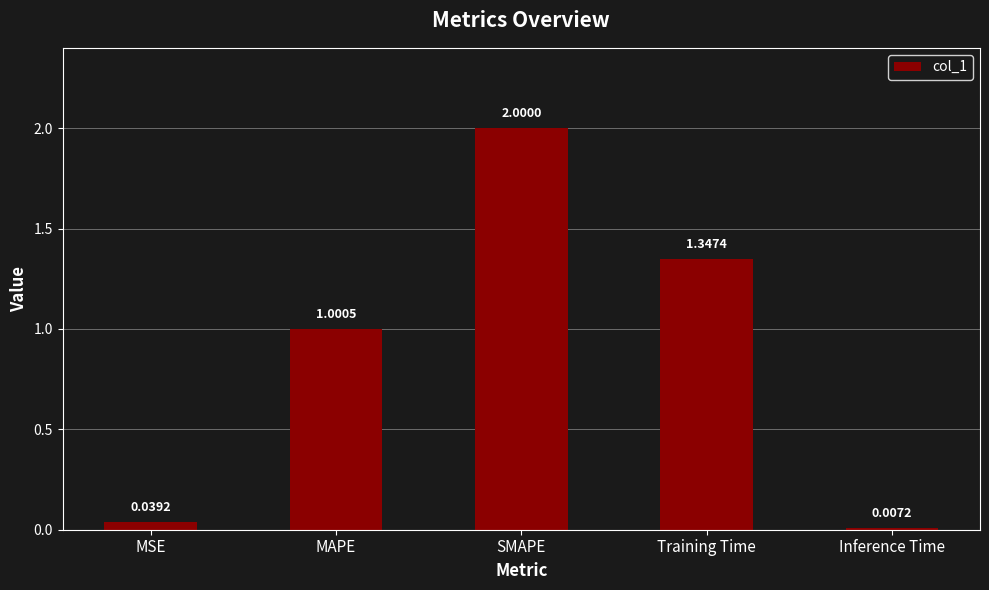

What is the change in value from SMAPE to Training Time?

-0.7